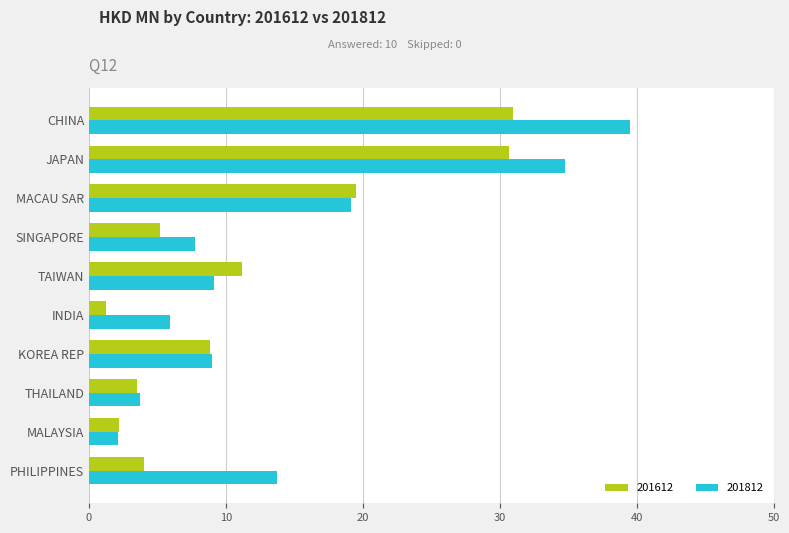

What are all the series names shown in the legend?

201612, 201812